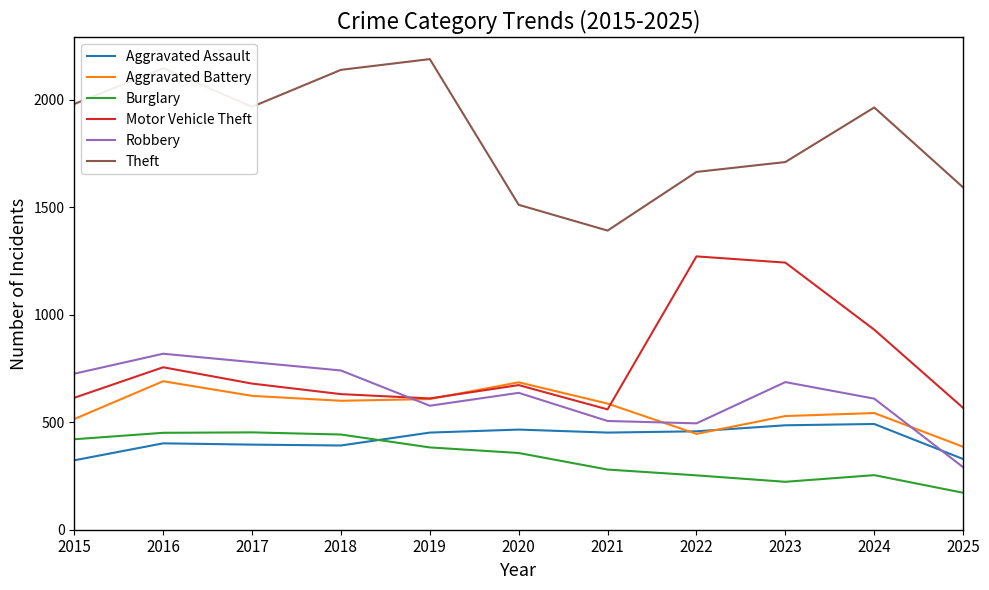

True or false: Theft and Burglary intersect in this chart.

False